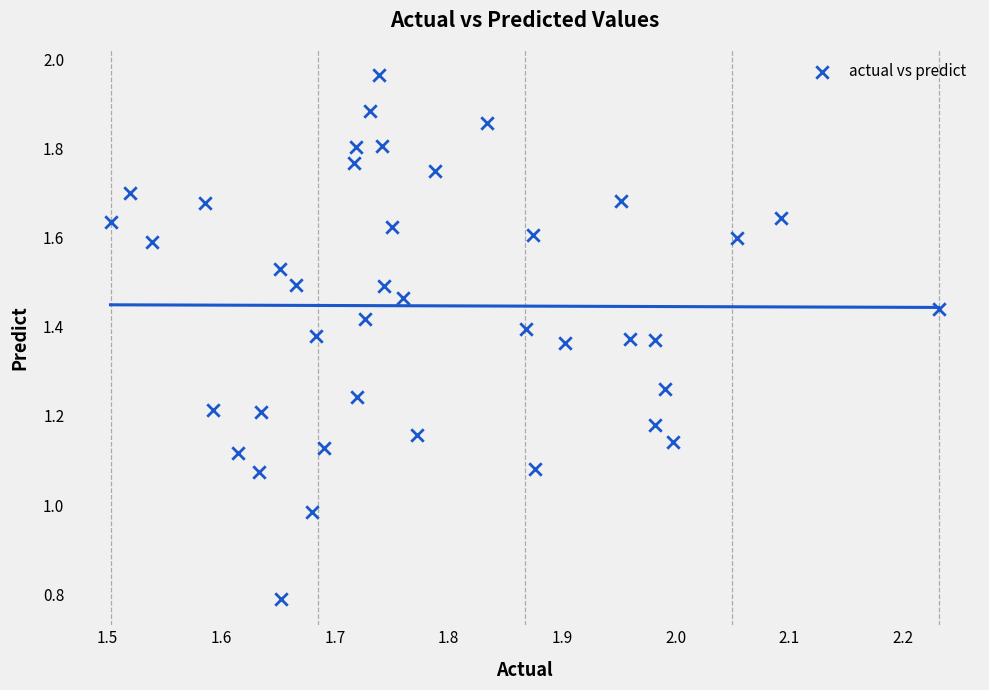

What is the range of X values (max minus min)?

0.7